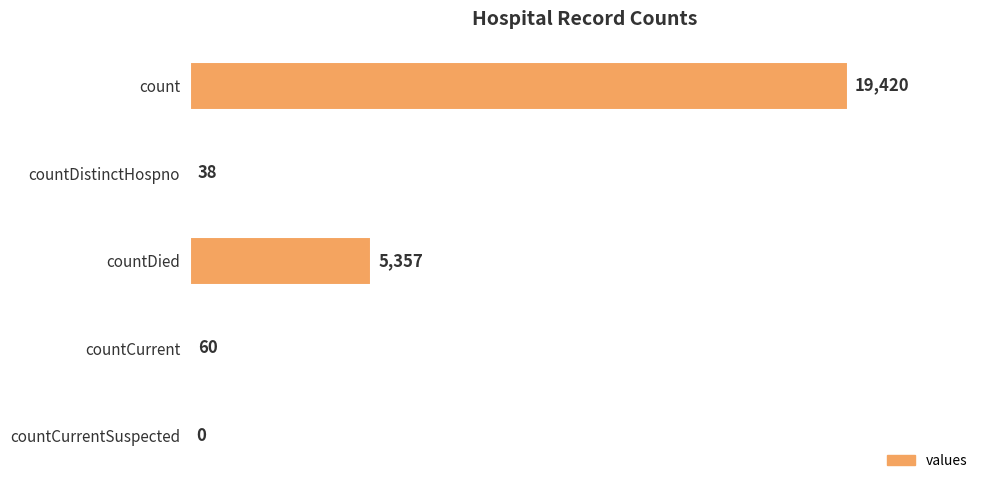

What is the maximum value shown in the chart?

19420